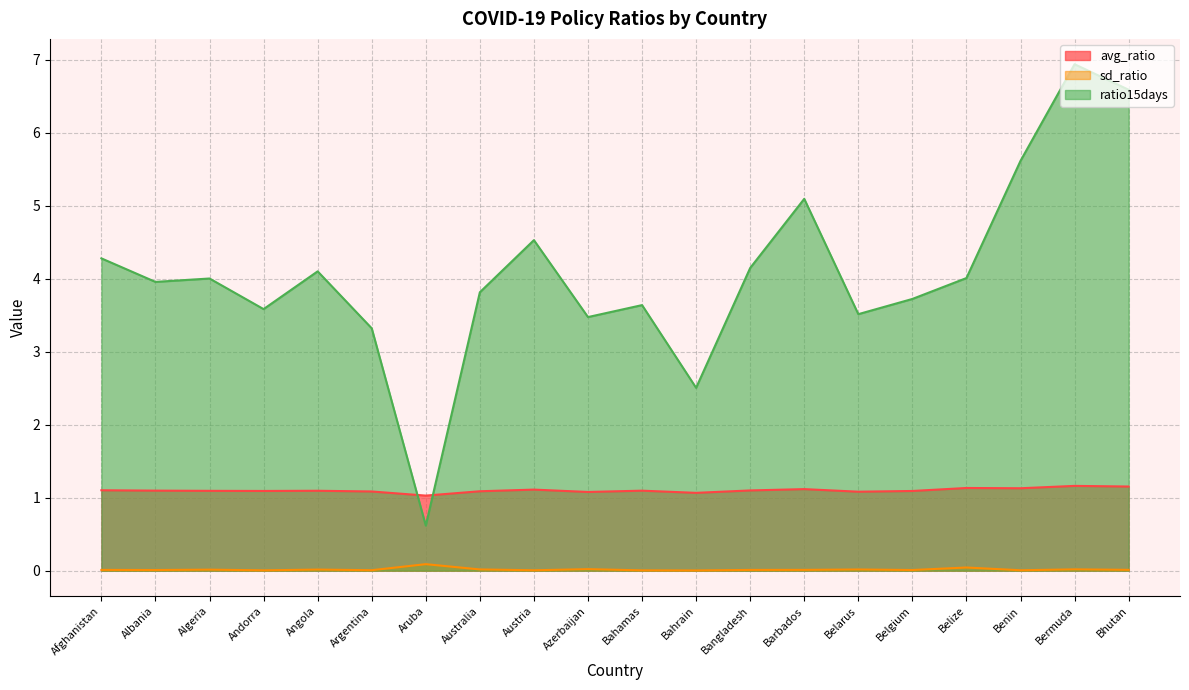

How many lines are shown in the chart?

3